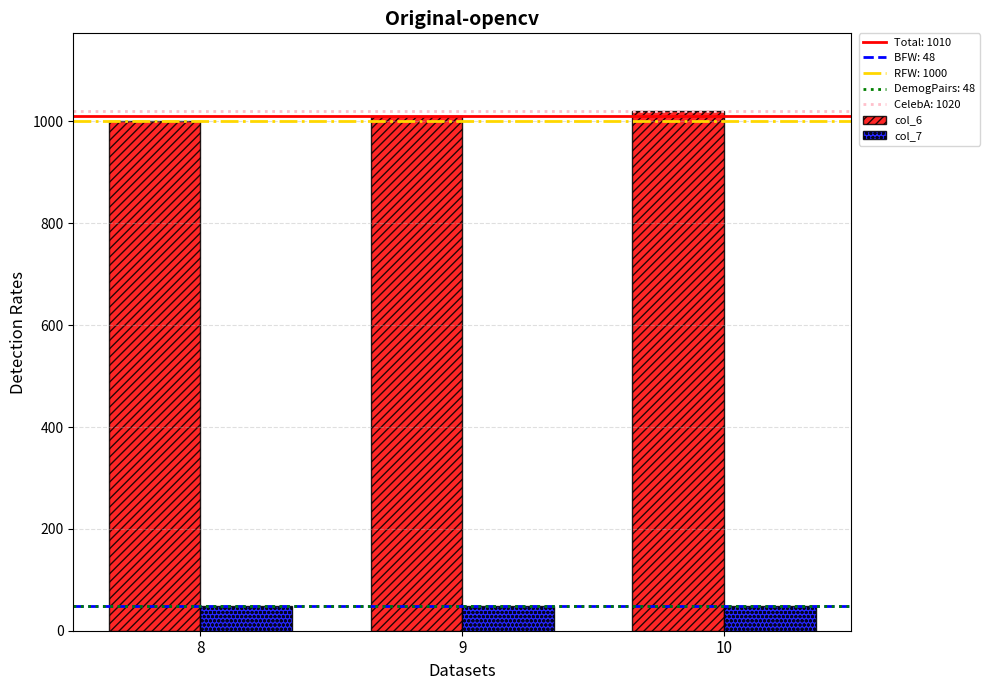

What is the average value of the col_6 series?

1010